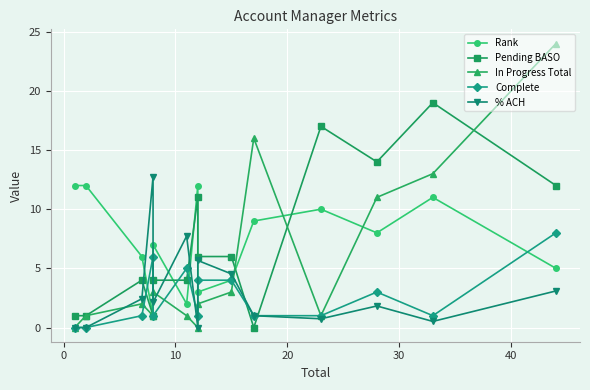

True or false: Pending BASO has more than 2 interior local peaks.

True